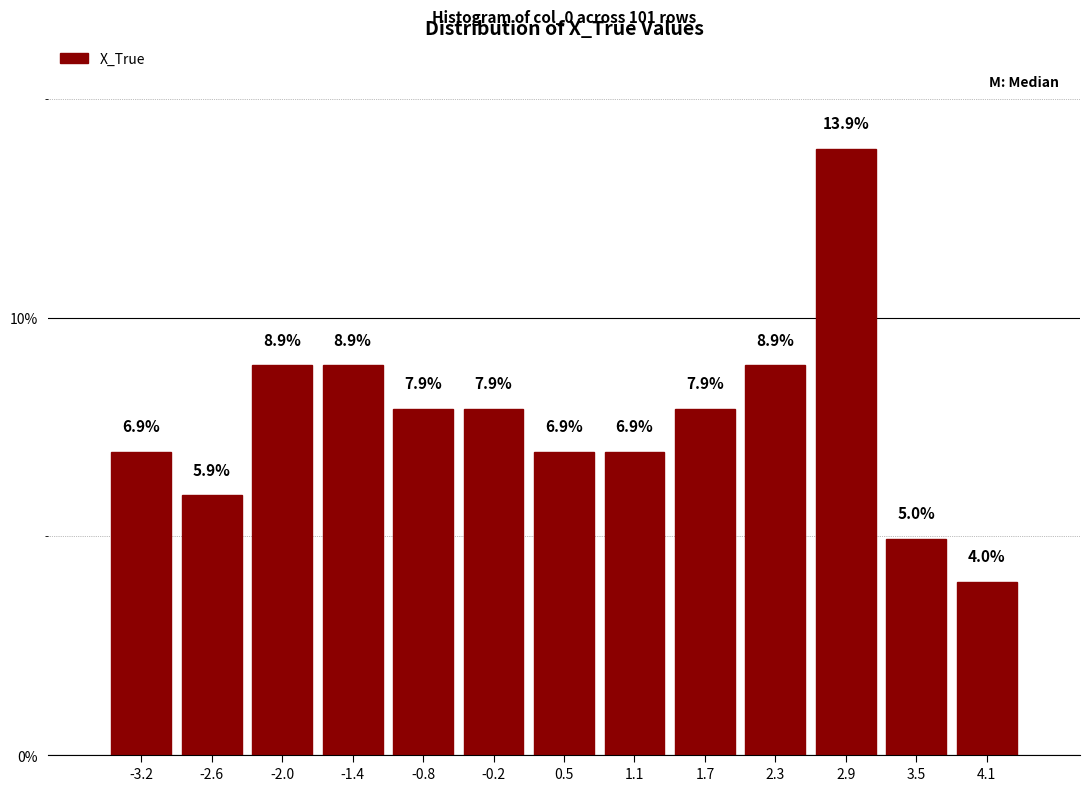

Reading left to right, transcribe this chart: for each bar, give the range it covers on the x-axis and its height. The bar edges are not printed on the chart, so give them approximately, as read against the axis.

-3.5 to -2.9: 6.9
-2.9 to -2.3: 5.9
-2.3 to -1.7: 8.9
-1.7 to -1.1: 8.9
-1.1 to -0.5: 7.9
-0.5 to 0.1: 7.9
0.1 to 0.8: 6.9
0.8 to 1.4: 6.9
1.4 to 2.0: 7.9
2.0 to 2.6: 8.9
2.6 to 3.2: 13.9
3.2 to 3.8: 5.0
3.8 to 4.4: 4.0